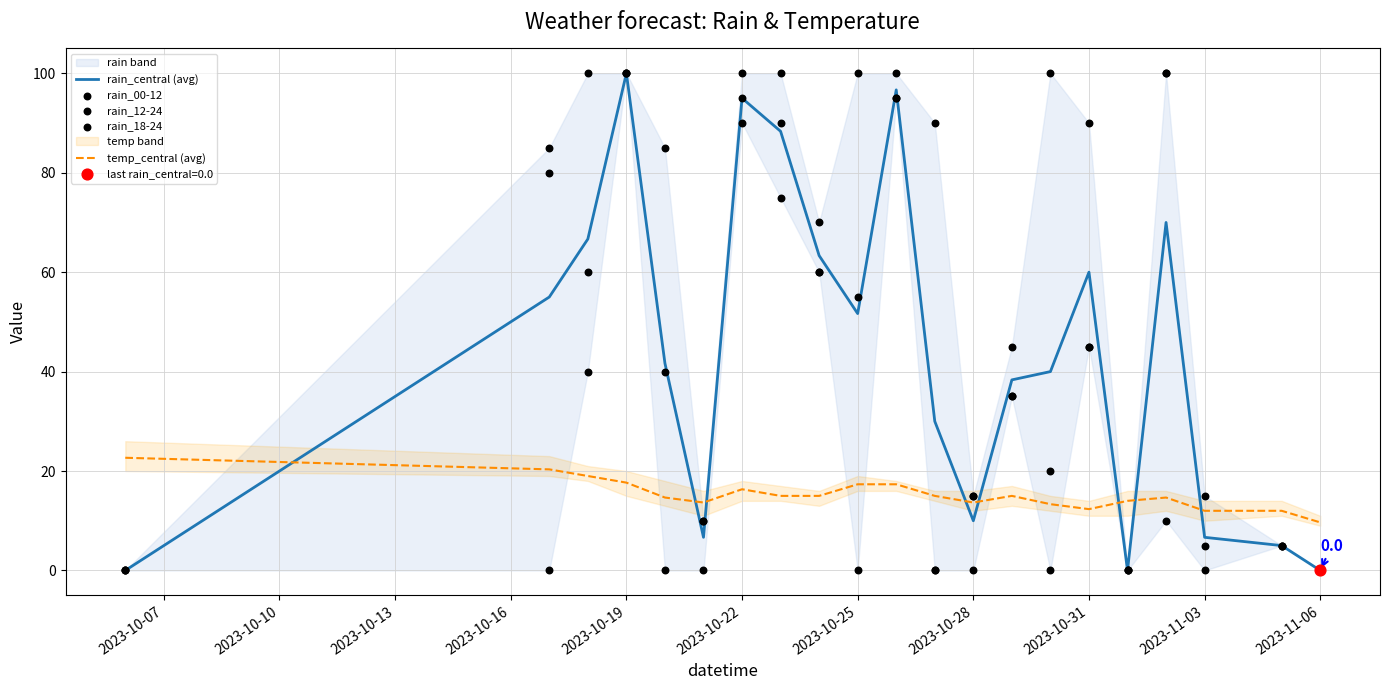

Which series has the largest total across all categories?

rain_00-12